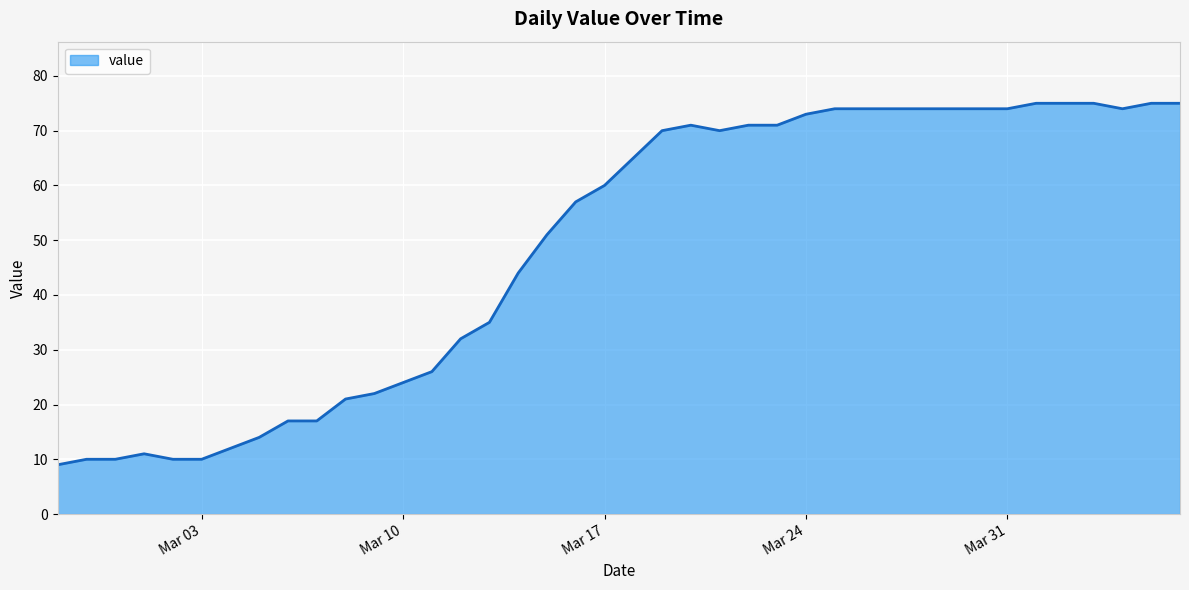

What is the difference between the maximum and minimum values?

66